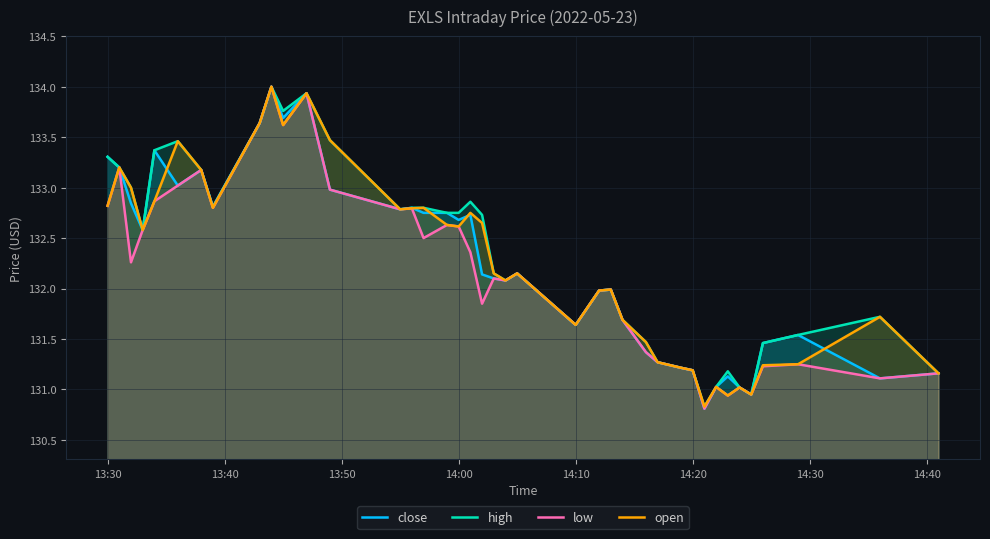

Rank the series by their maximum value, from highest to lowest.

close, high, low, open